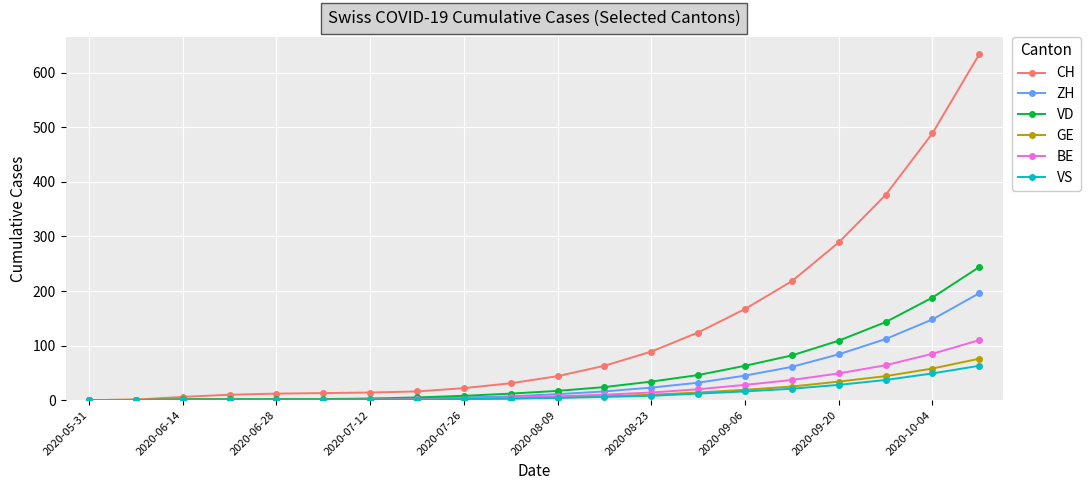

What is the highest value of the VS series?

63